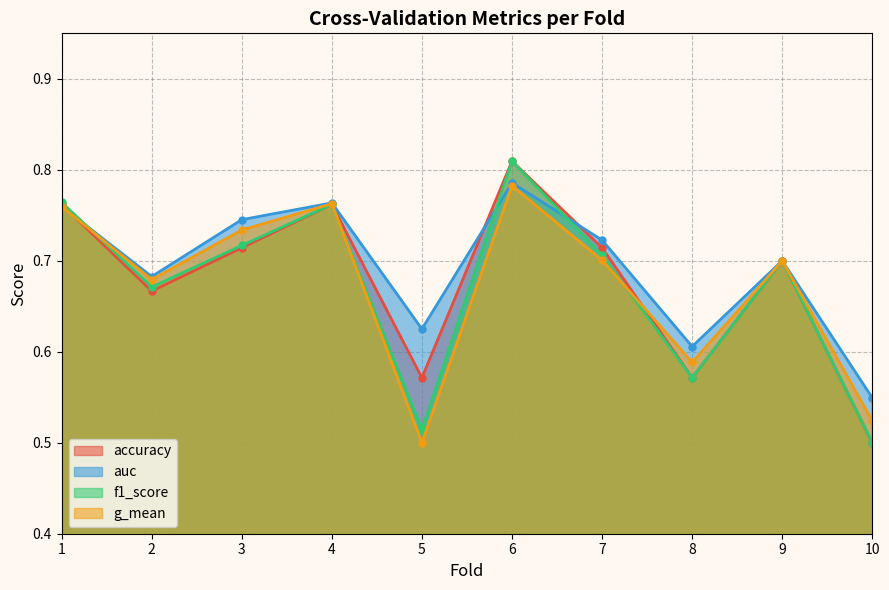

Count the auc values in the range 0 to 1.

10